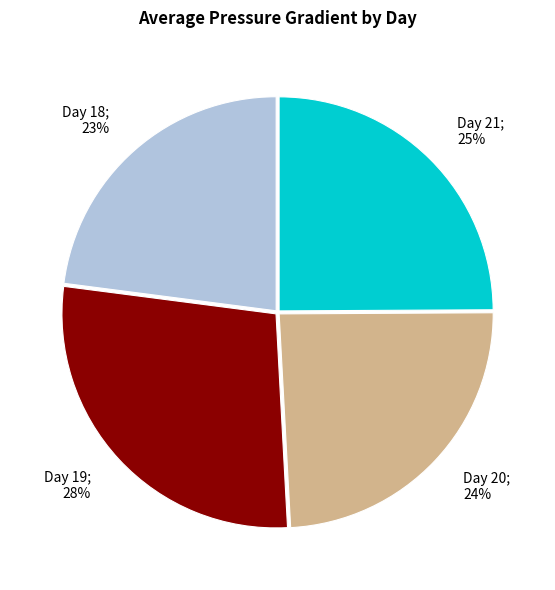

Is there a majority slice in this chart?

No